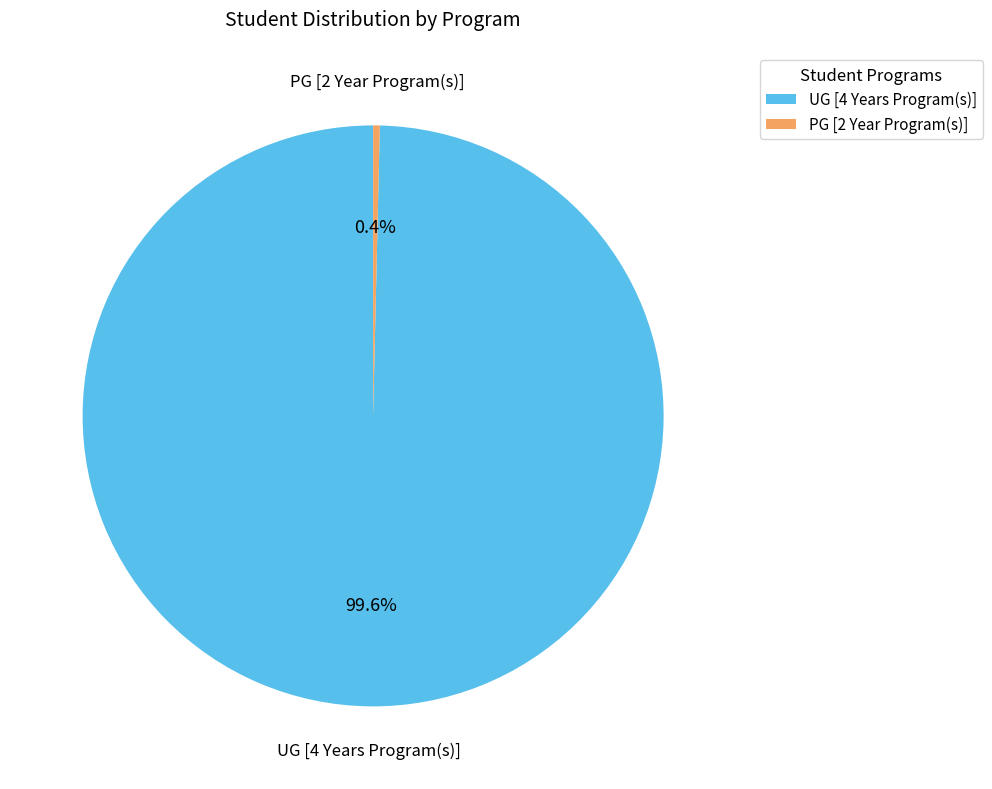

What percentage is NOT represented by PG [2 Year Program(s)]?

99.6%